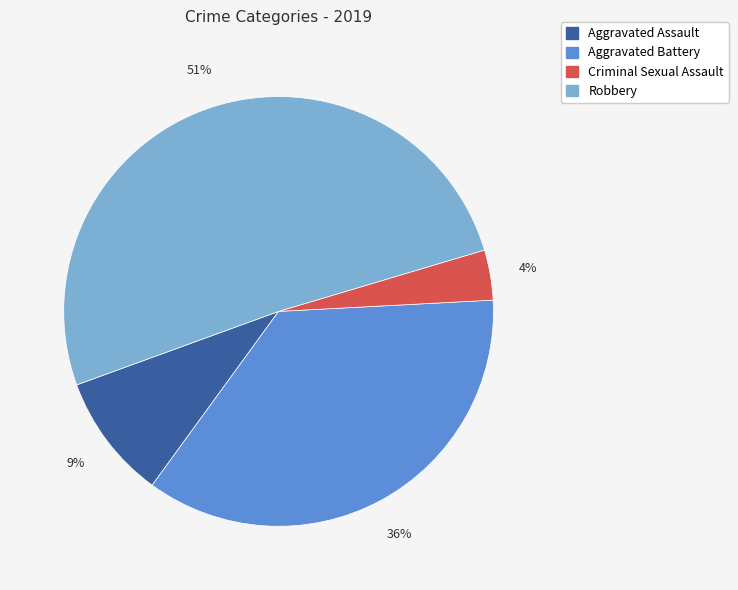

Does any single category account for the majority?

Yes